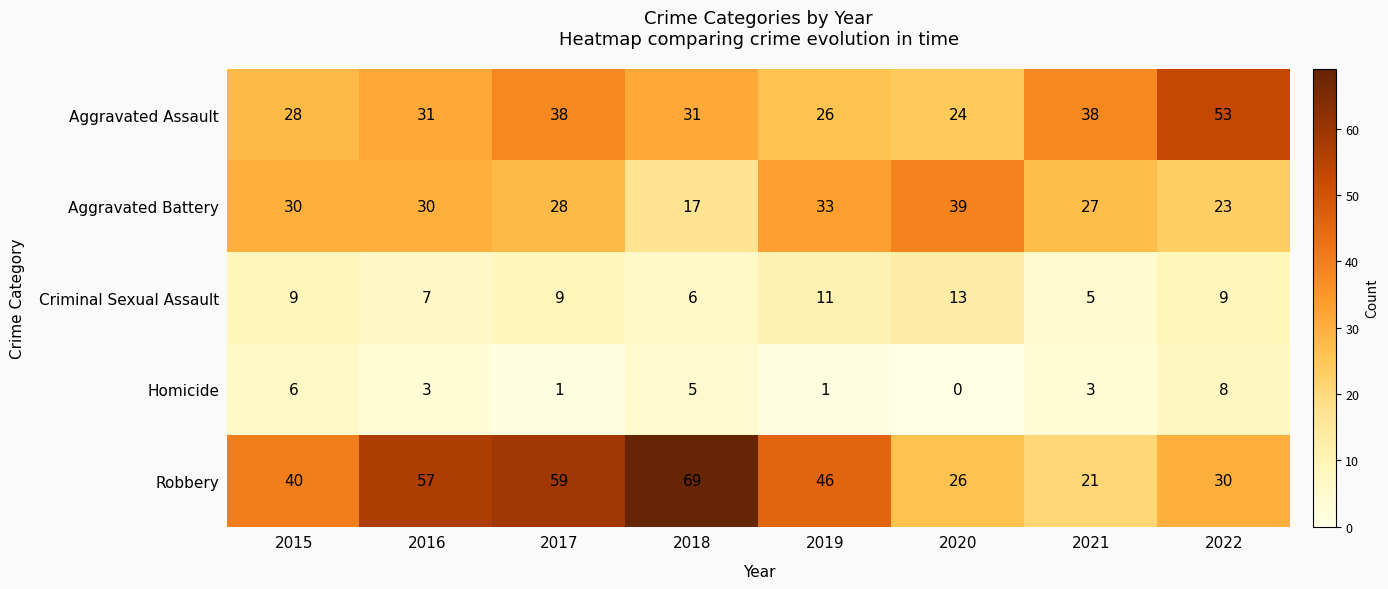

What is the difference between the maximum and minimum values in the Aggravated Battery series?

22